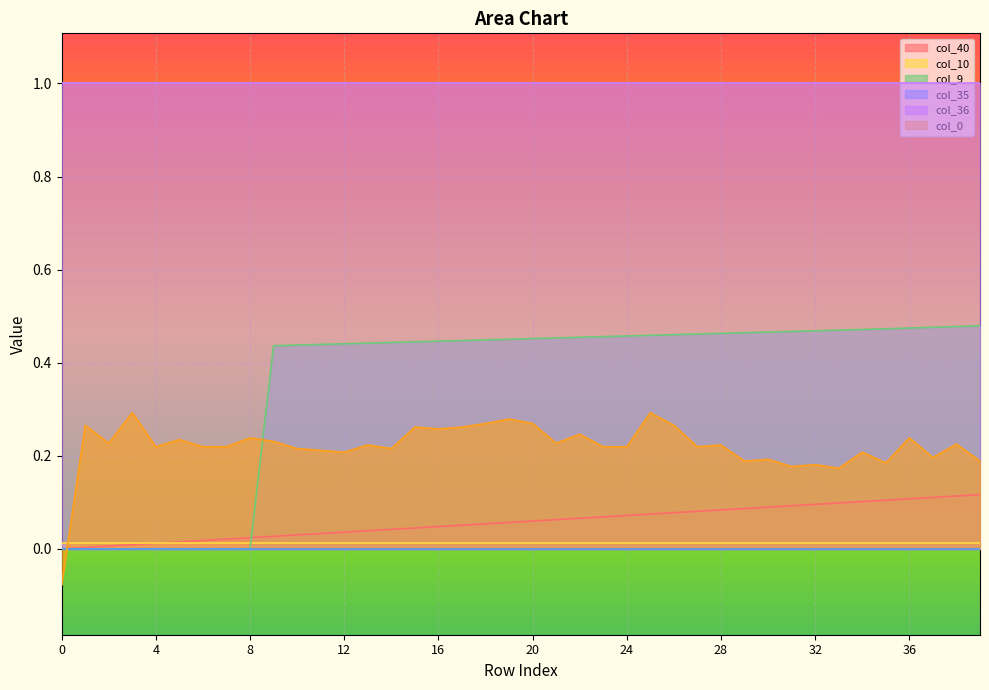

Does the chart display data point markers on the line(s)?

No